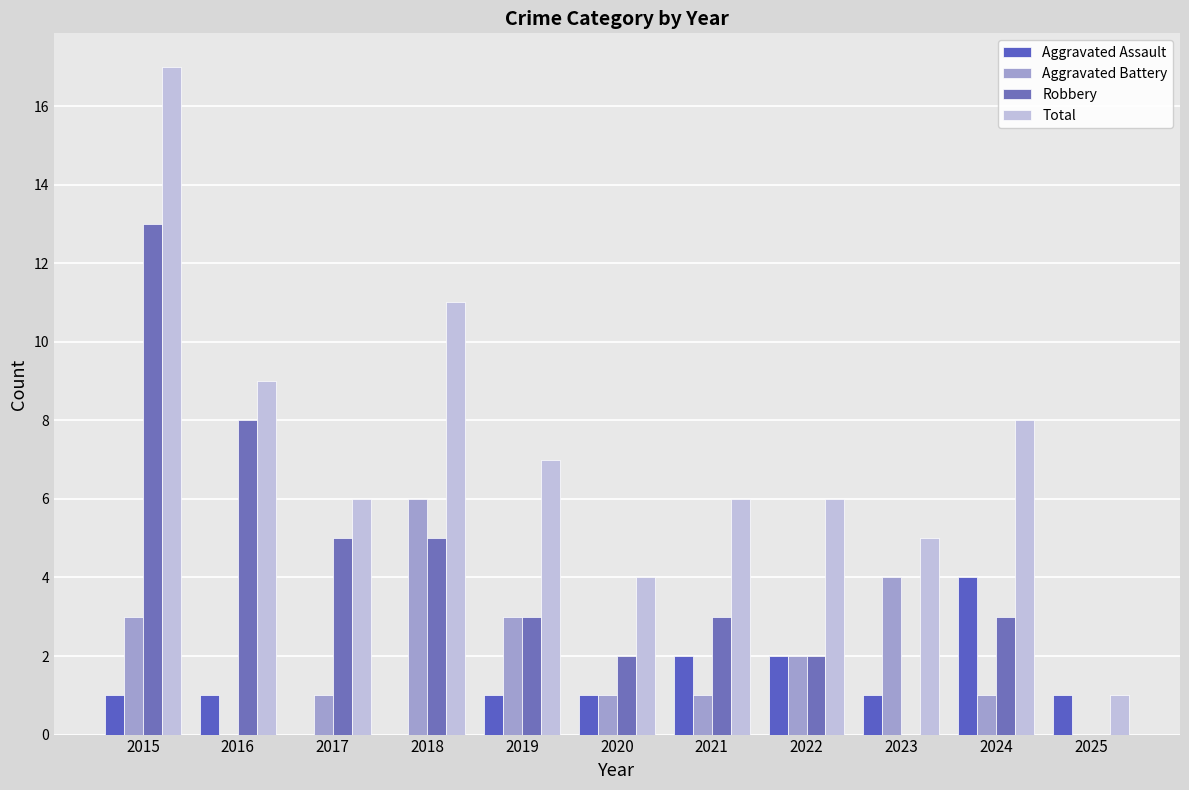

What are all the series names shown in the legend?

Aggravated Assault, Aggravated Battery, Robbery, Total